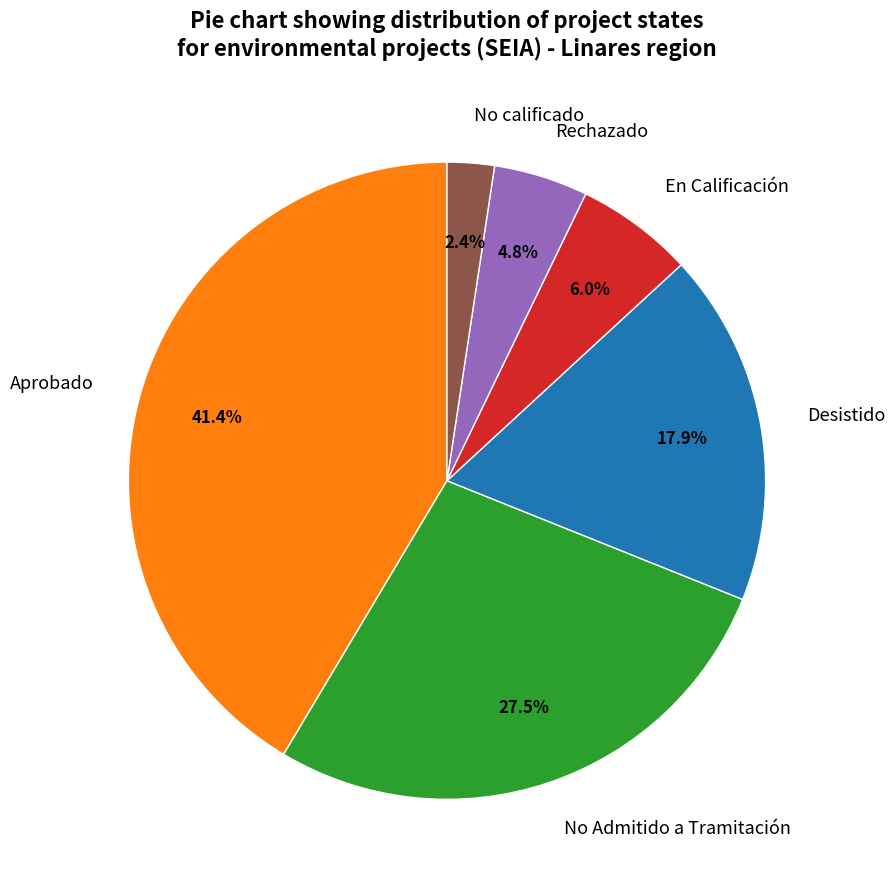

Approximately how many times larger is the value at No Admitido a Tramitación compared to Aprobado?

0.7